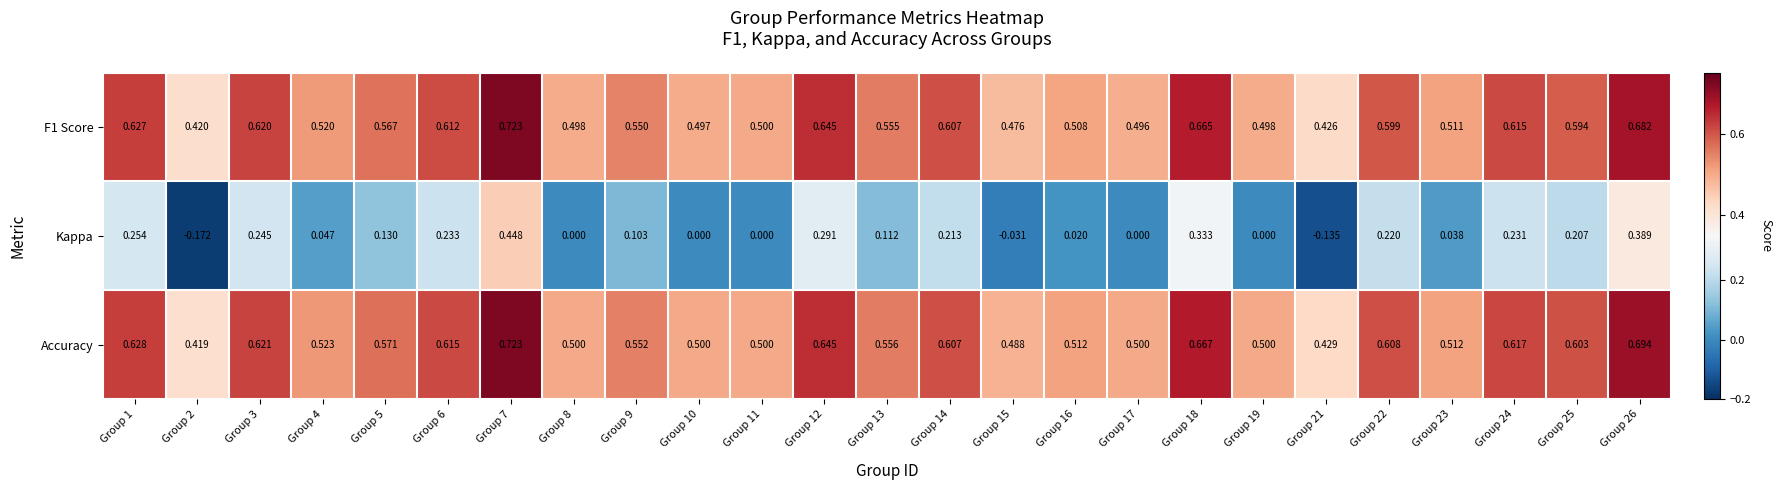

Which series has the largest total across all categories?

Accuracy